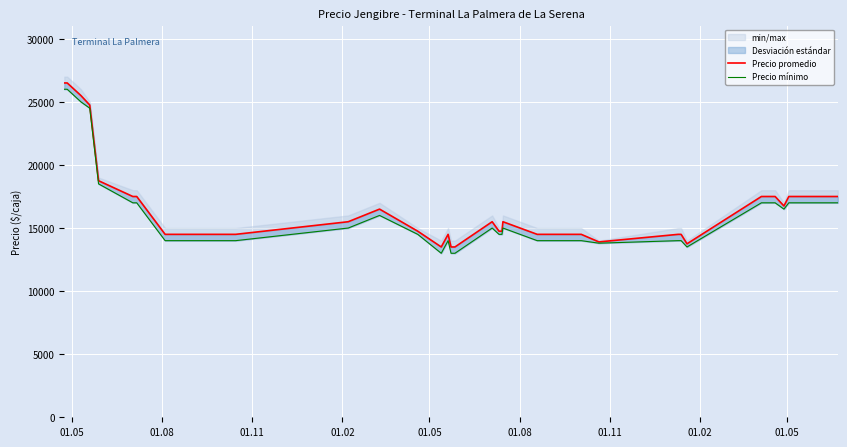

True or false: Precio promedio and Precio mínimo cross at least once.

False